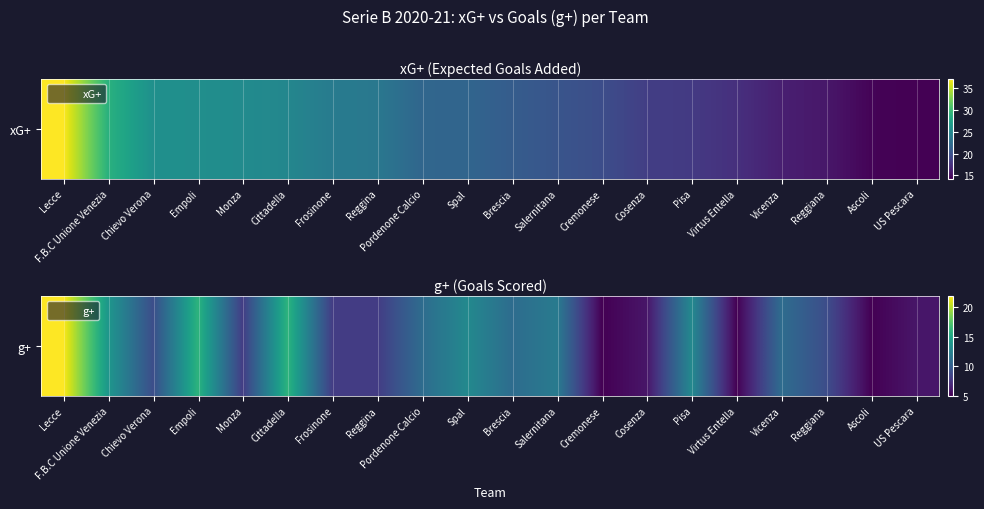

True or false: the data shows 12 at Reggina.

False